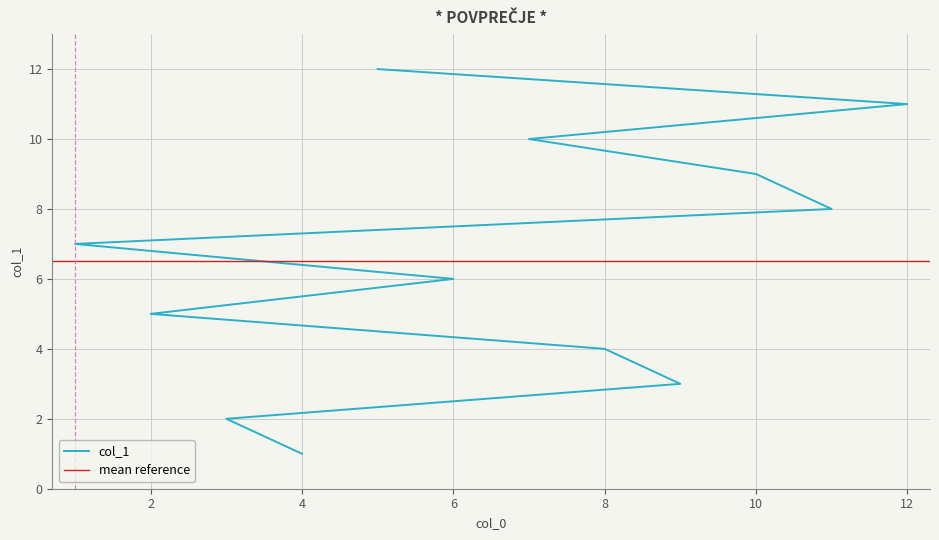

The value at 1 is 7. True or false?

True